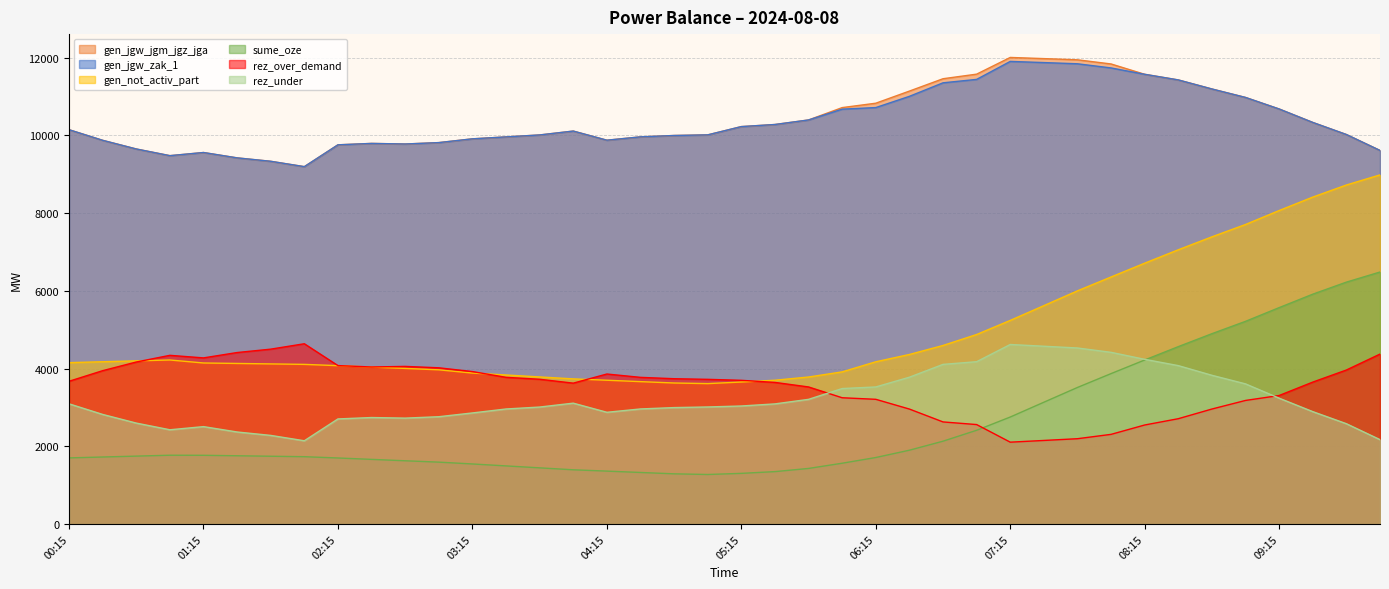

In rez_over_demand, how many points are higher than both neighbors (excluding endpoints)?

4